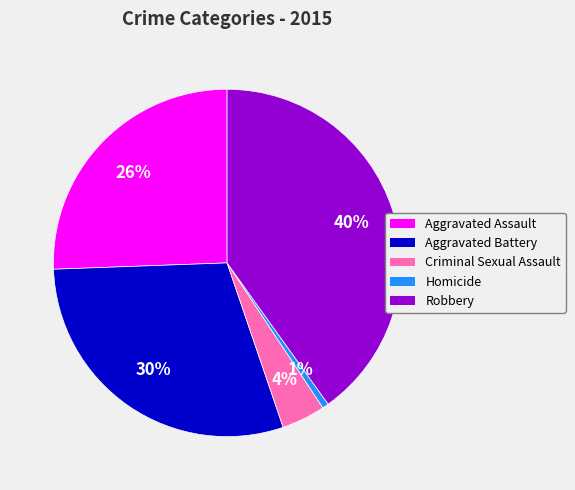

To the nearest percent, what percentage of the pie is Robbery?

40%